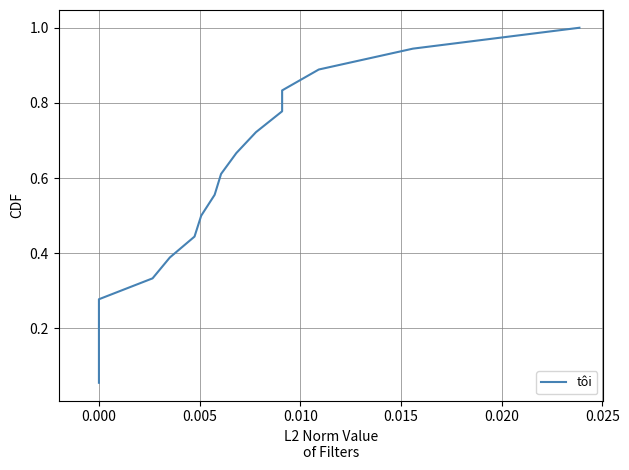

What is the difference between the second highest and minimum values?

0.9